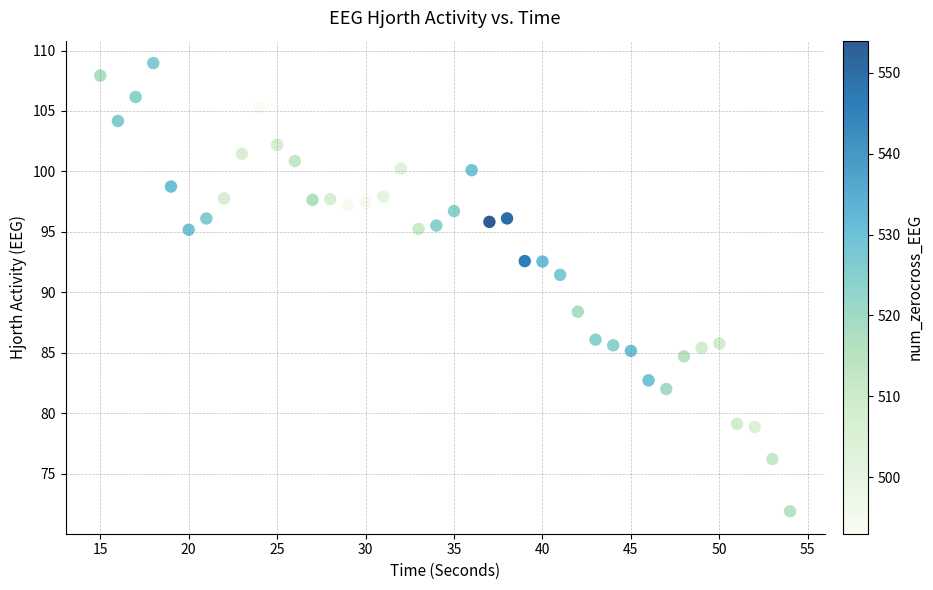

What is the range of X values (max minus min)?

39.0